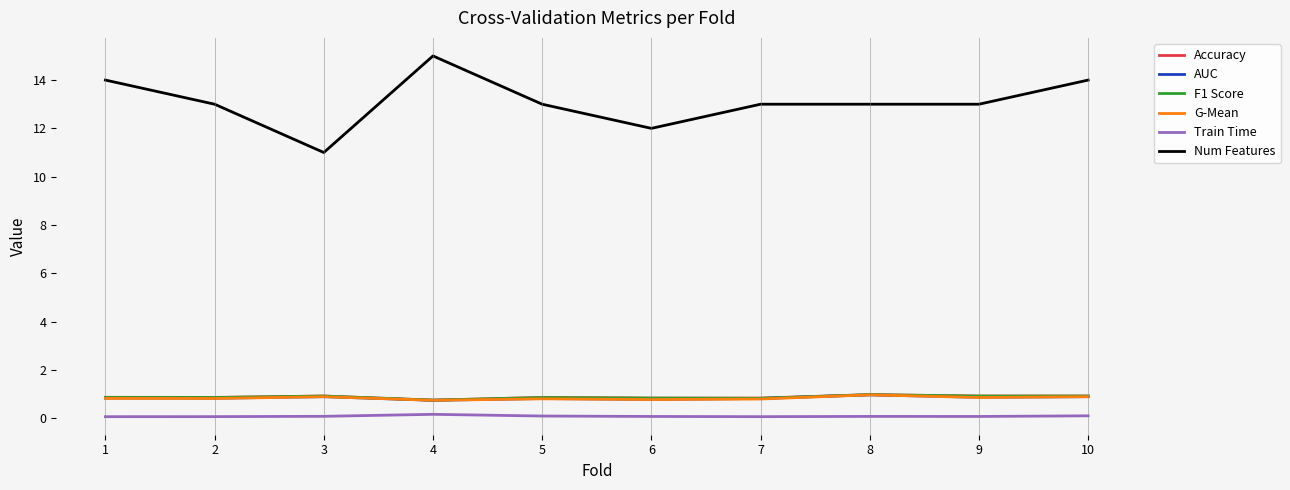

What is the maximum value shown in the chart?

15.0